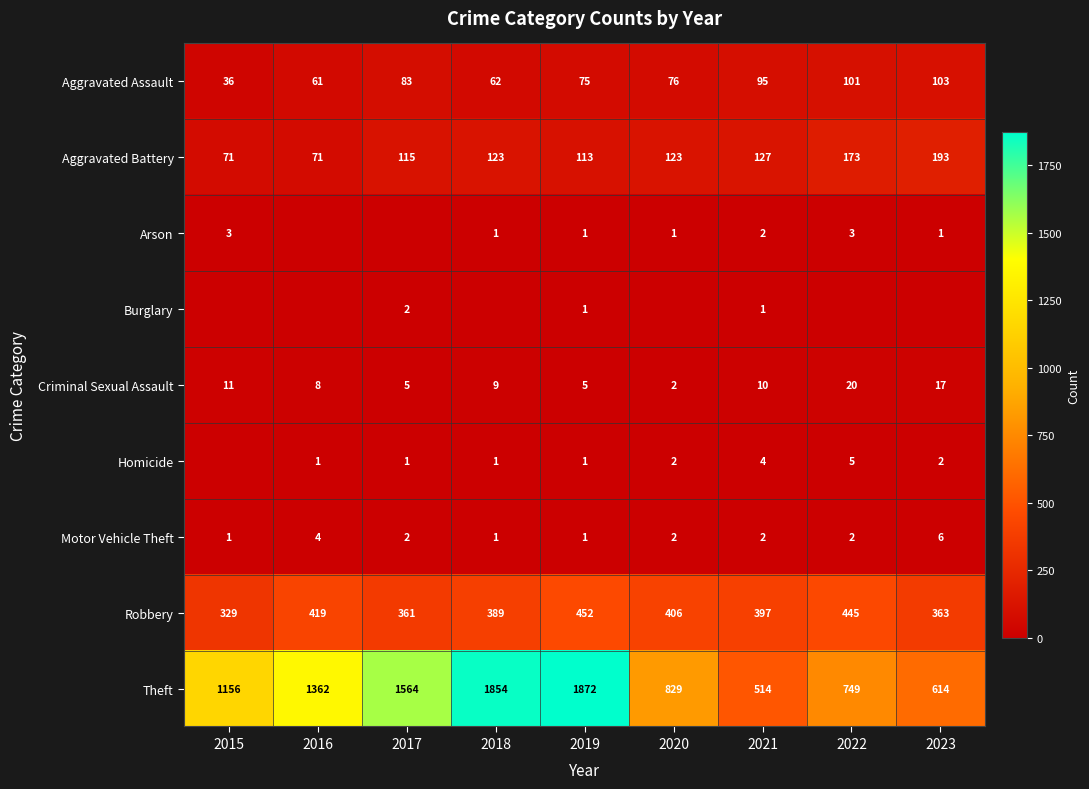

Read the Theft value at 2020.

829